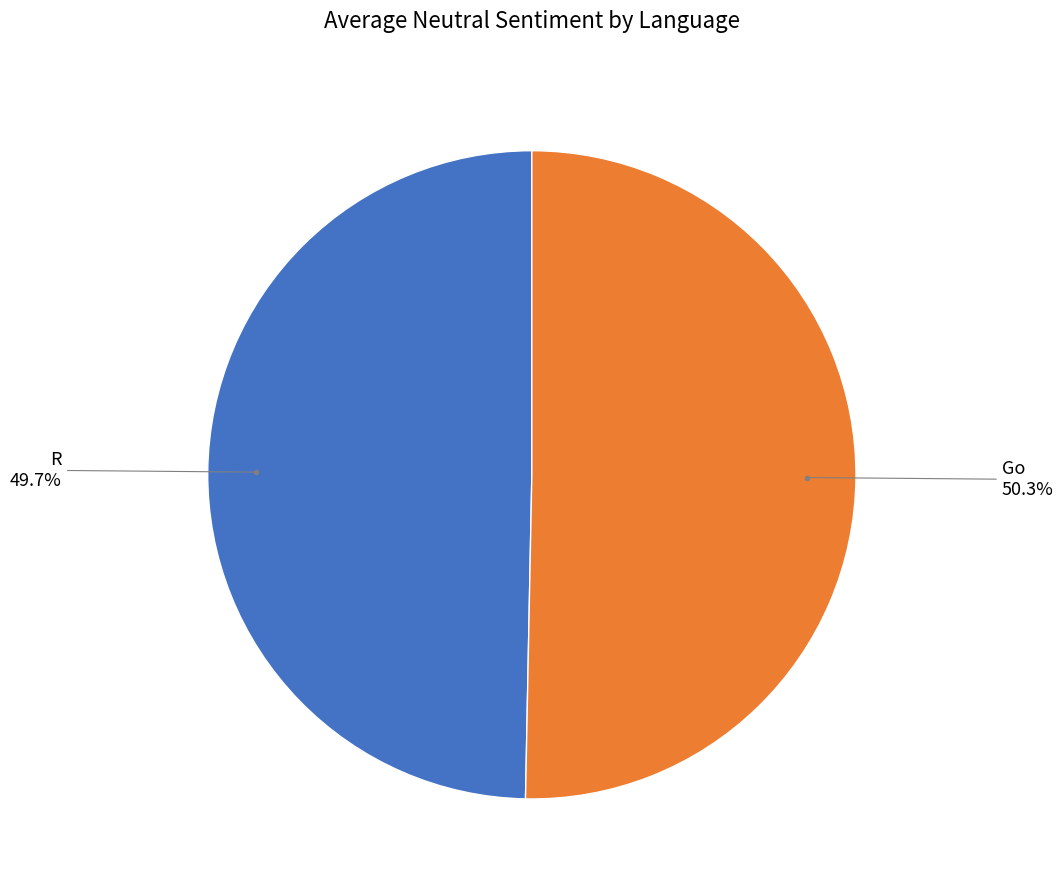

Is there any slice that represents more than half of the pie?

Yes